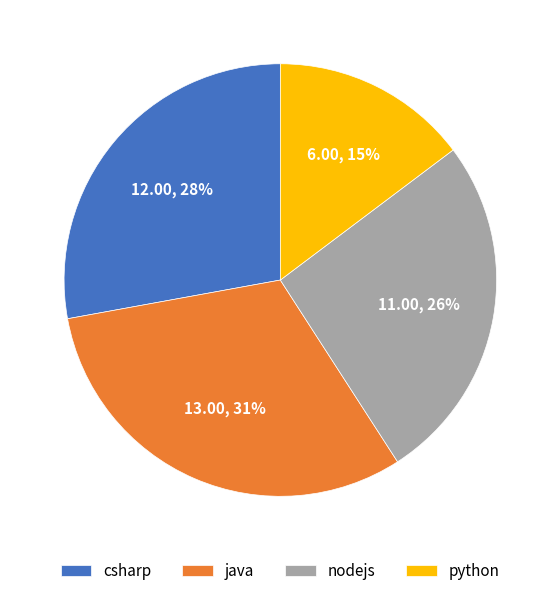

Combined, do csharp and python account for over 50%?

No